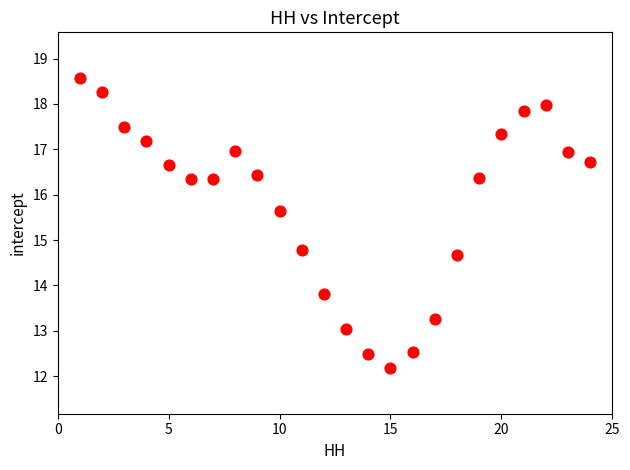

What Y value in the scatter plot is closest to 15?

14.8